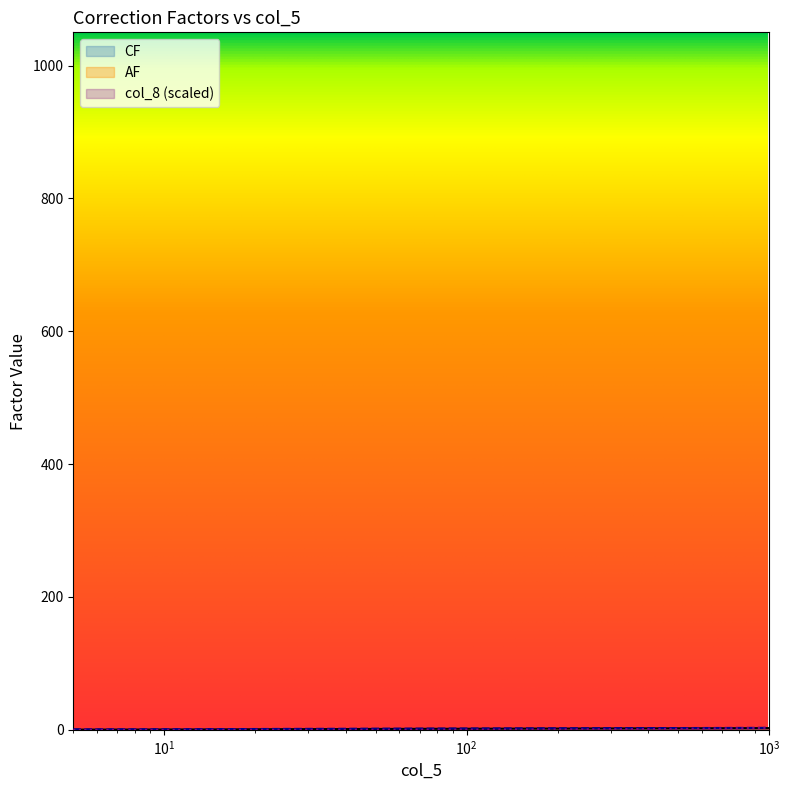

What is the difference between the maximum and second lowest values in the AF series?

2.2